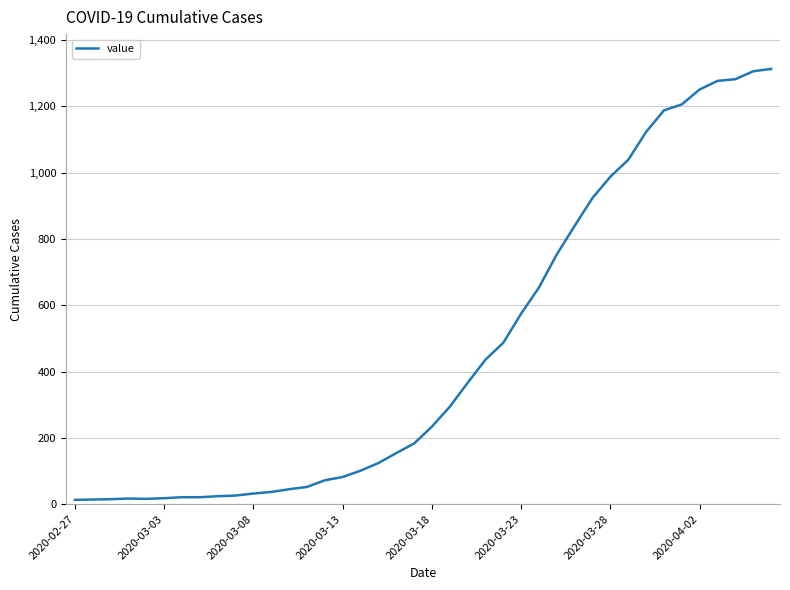

What is the maximum value shown in the chart?

1313